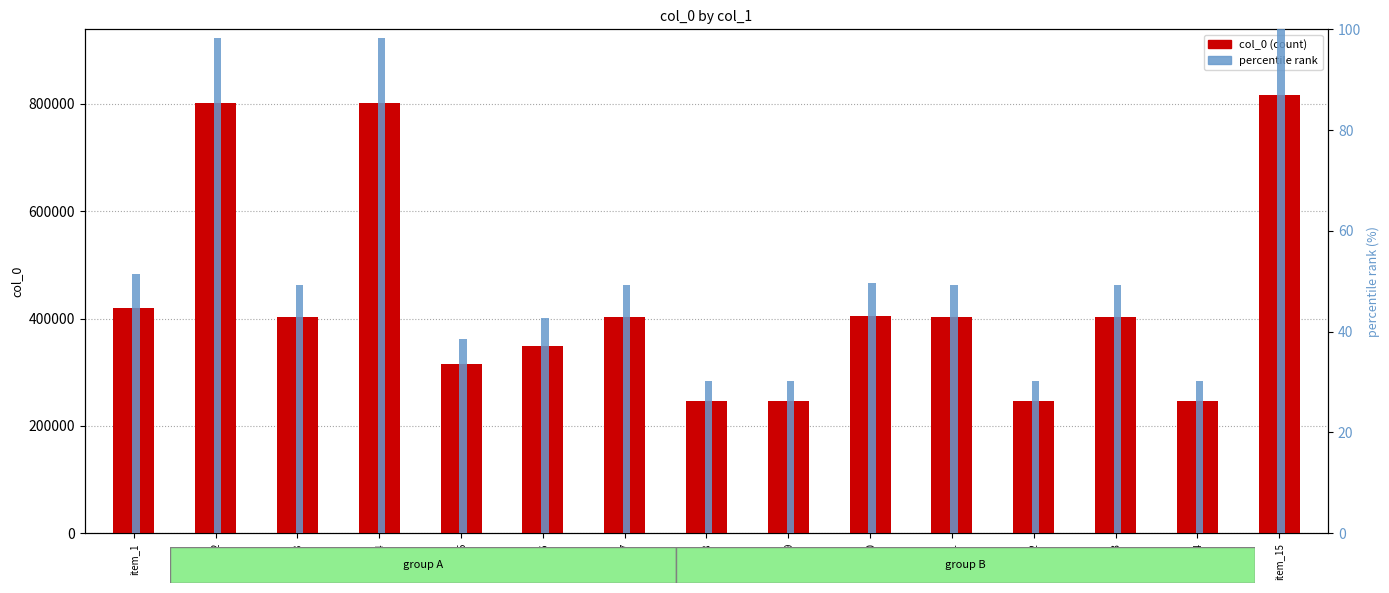

Where does the percentile rank series first go above 49?

item_1